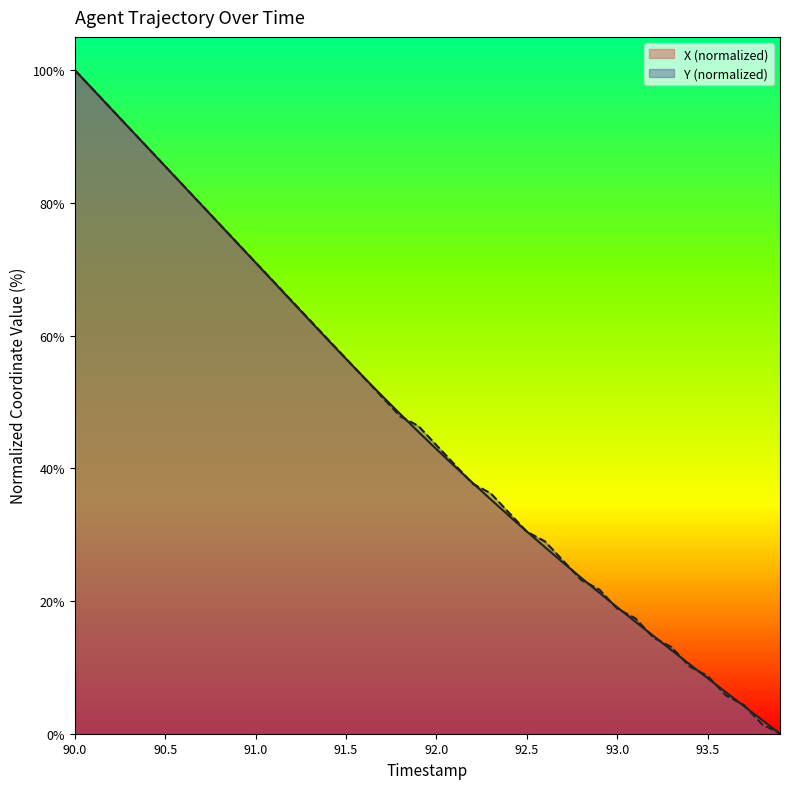

What is the difference between the X values at 91.3 and 91.4?

2.9